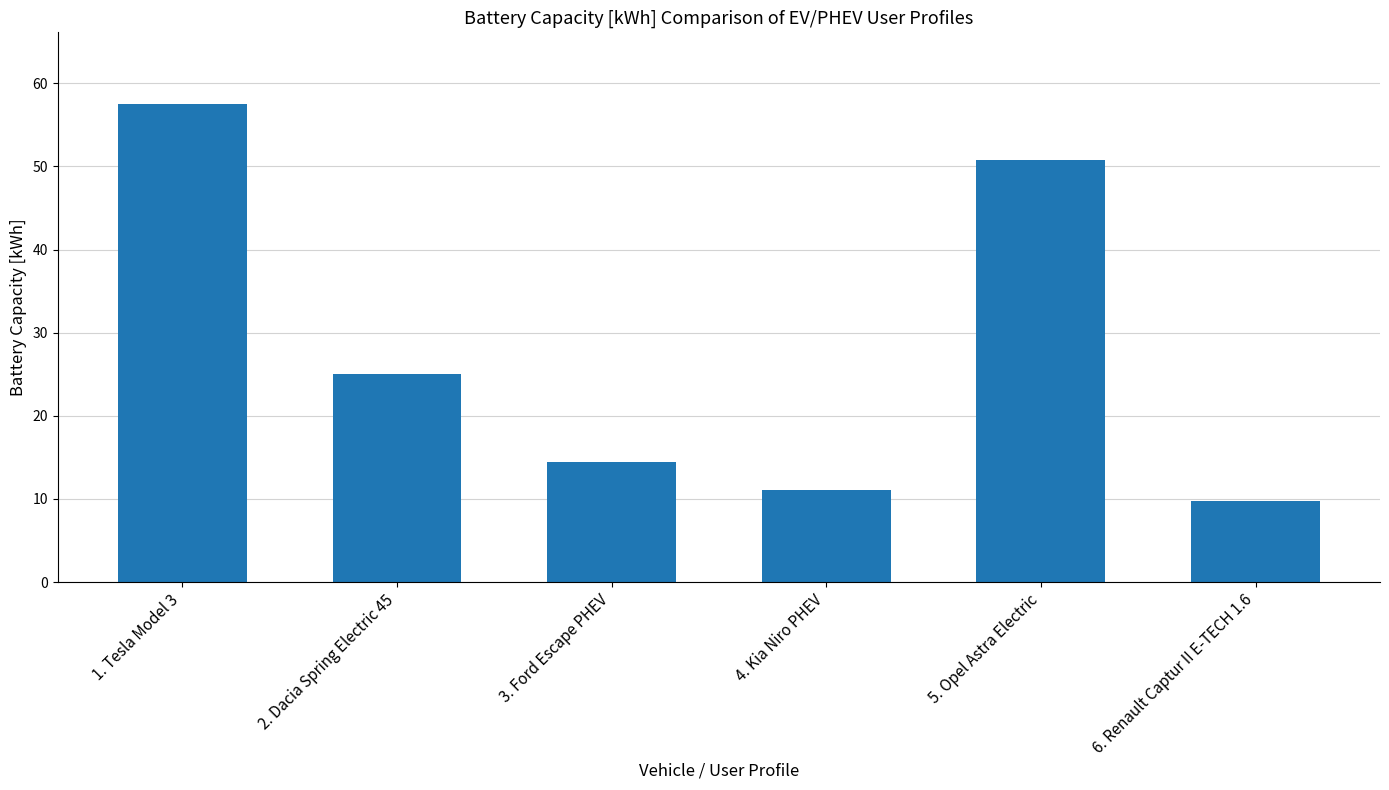

Reading left to right, what are all the values shown in this chart?

57.5	25.0	14.4	11.1	50.8	9.8